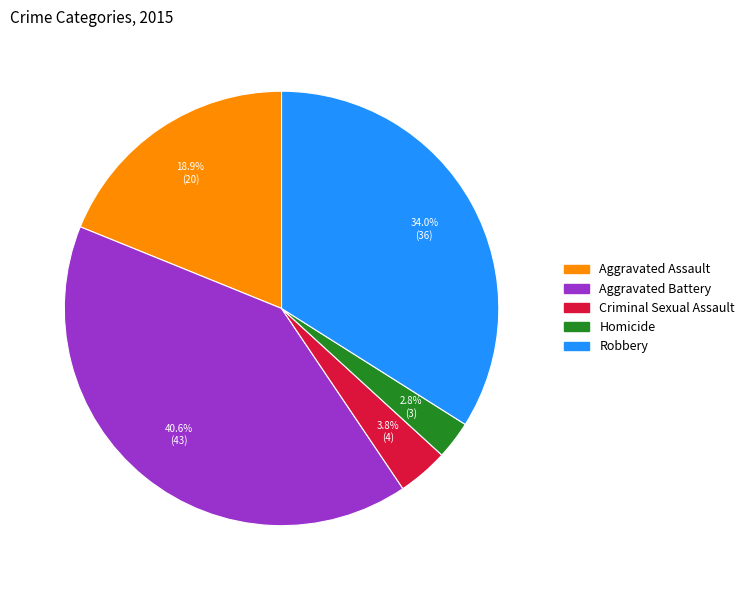

Which category has the biggest portion of the pie?

Aggravated Battery